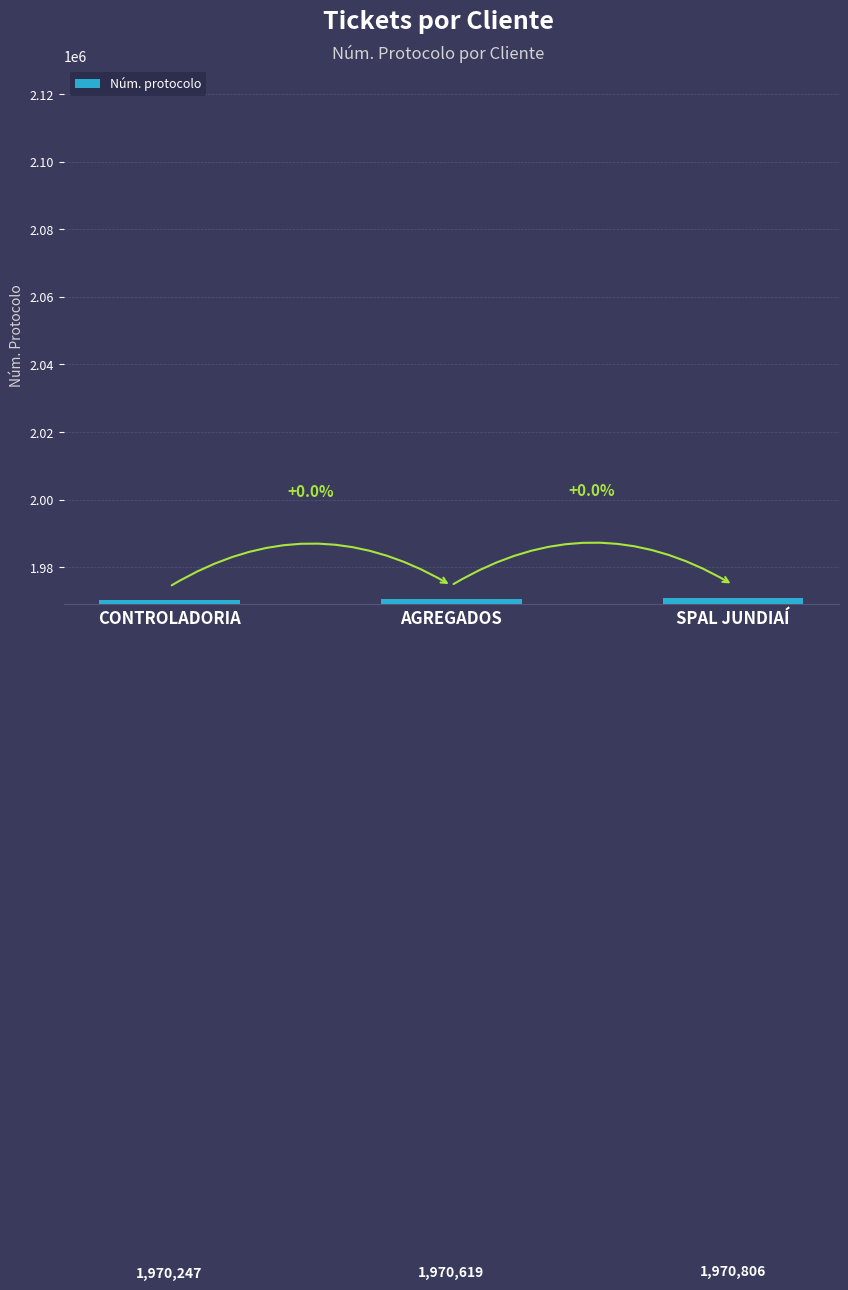

Does the chart contain stacked bars?

No